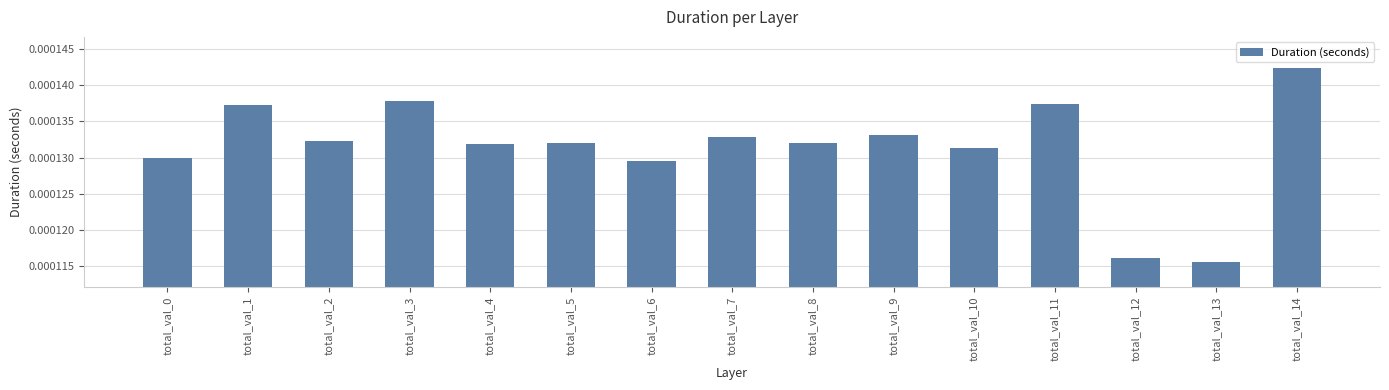

Which label corresponds to the largest value in the chart?

total_val_14